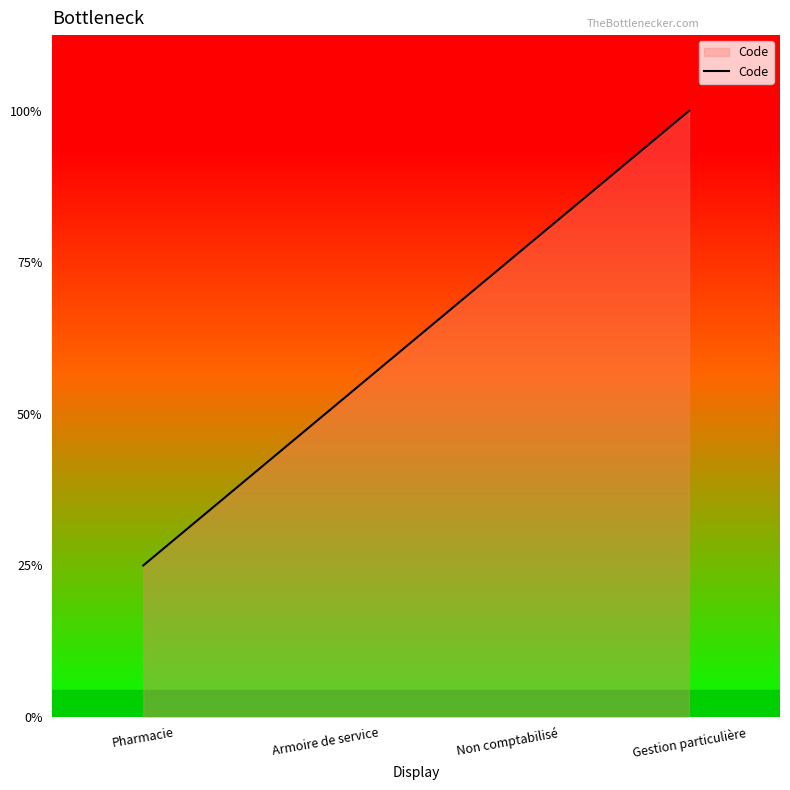

Does the chart have visible grid lines?

No